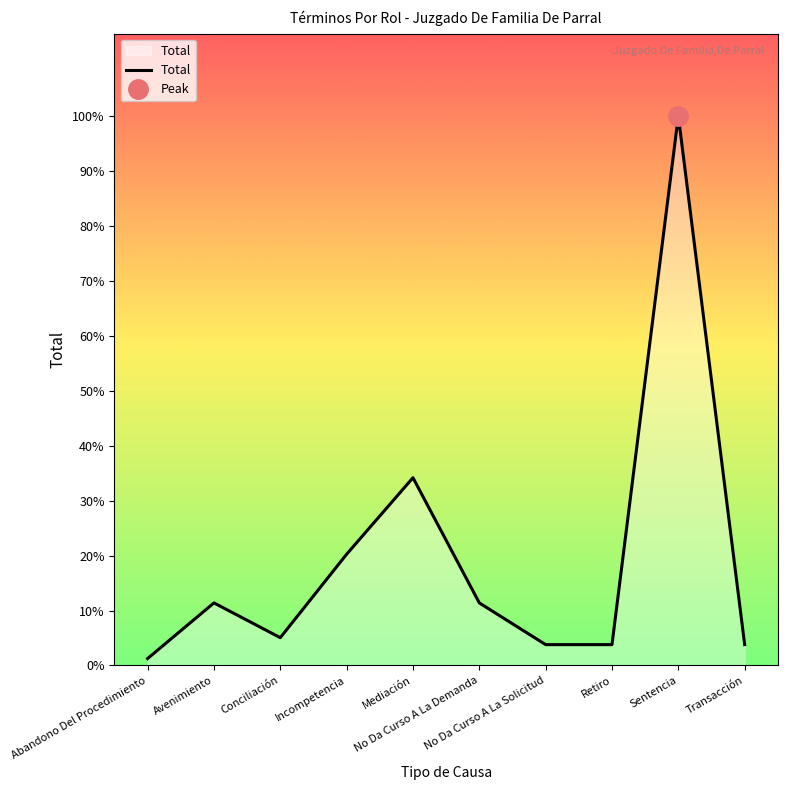

Rank the categories by value from highest to lowest.

Sentencia, Mediación, Incompetencia, Avenimiento, No Da Curso A La Demanda, Conciliación, No Da Curso A La Solicitud, Retiro, Transacción, Abandono Del Procedimiento